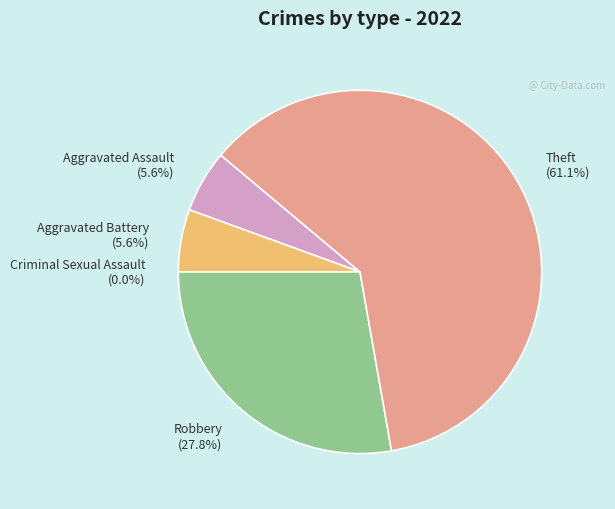

True or false: Aggravated Assault accounts for 1% of the total.

False